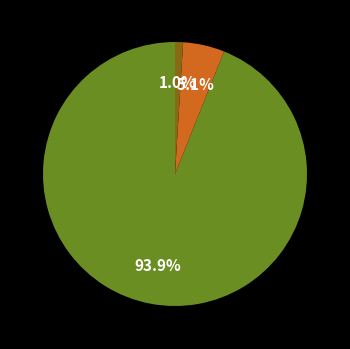

How many slices are in this pie chart?

3